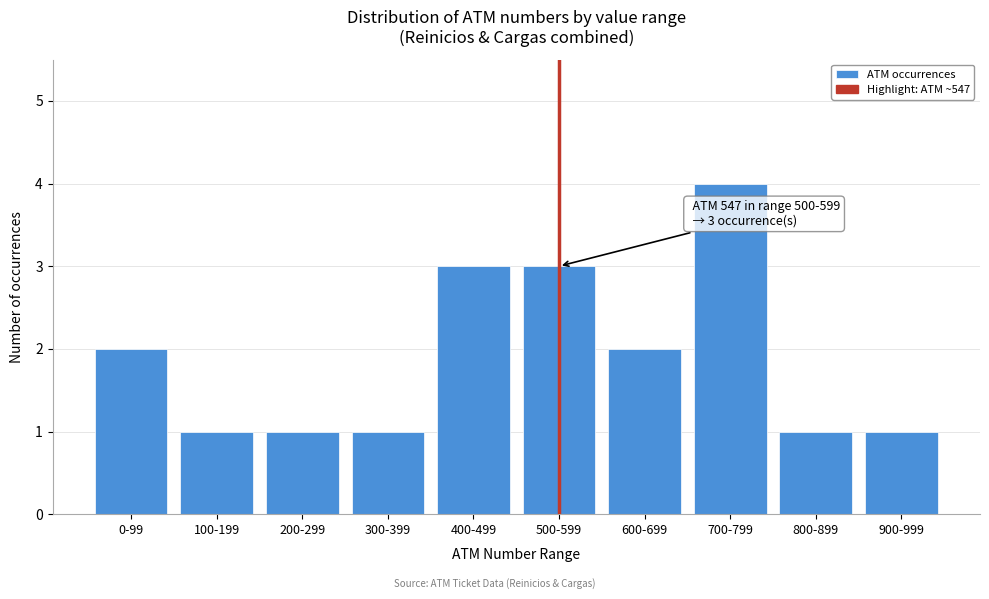

Reading left to right, list all the values displayed in this chart.

0-99=2	100-199=1	200-299=1	300-399=1	400-499=3	500-599=3	600-699=2	700-799=4	800-899=1	900-999=1